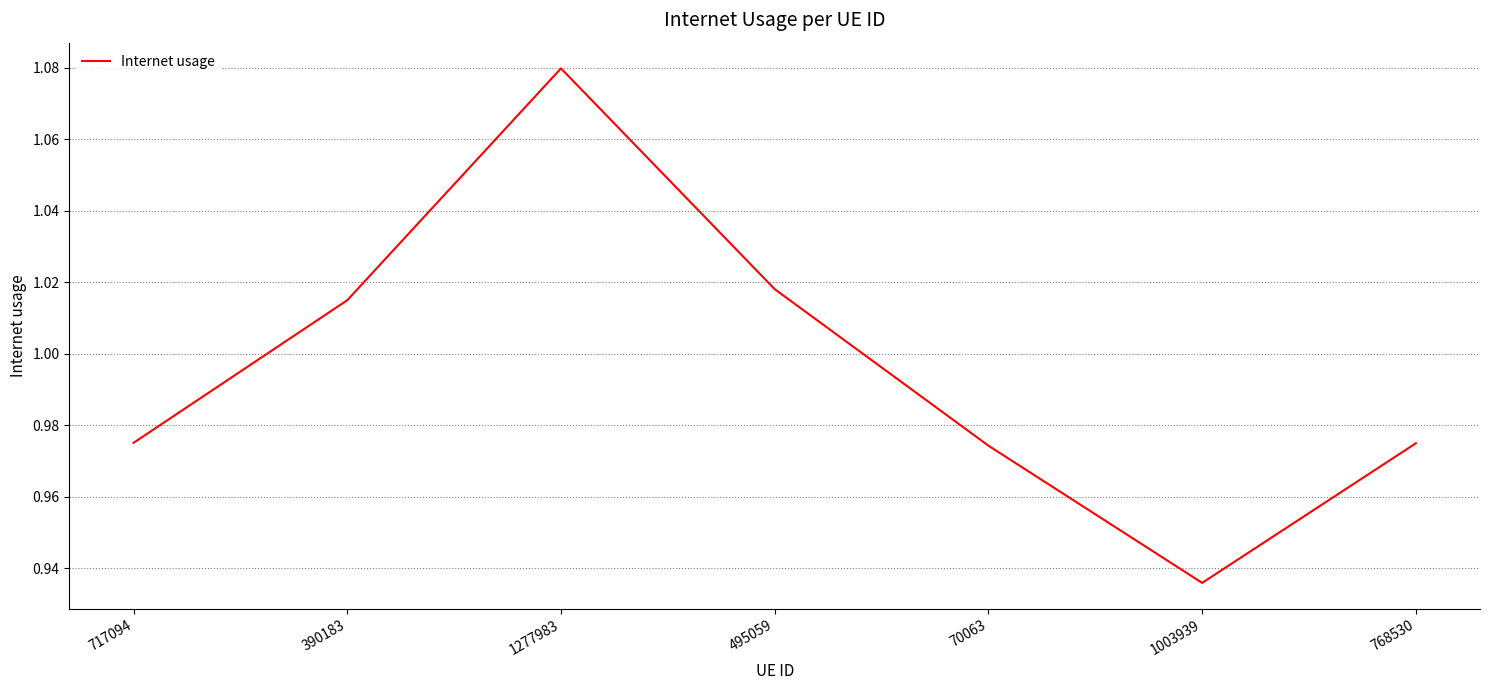

How many lines are shown in the chart?

1